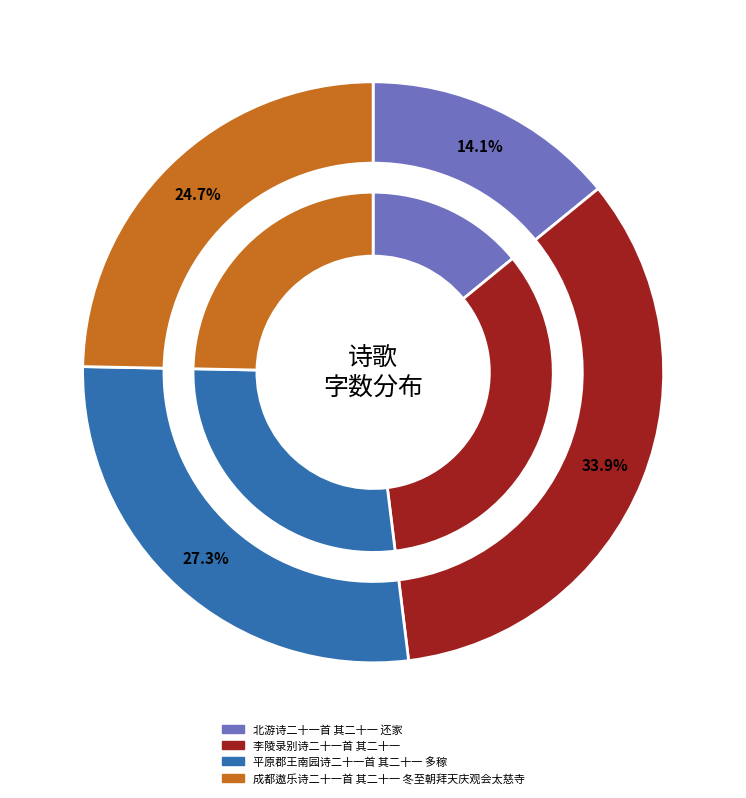

To the nearest percent, what is the average slice percentage?

25%